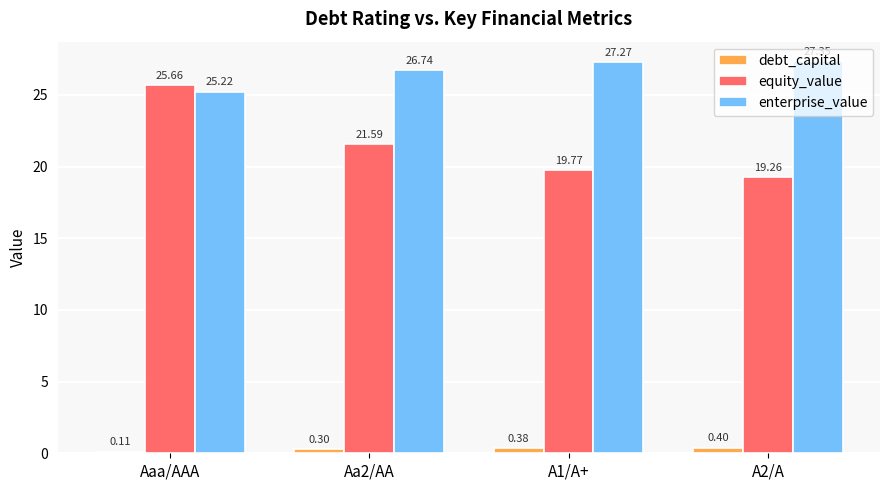

Are the bars grouped side by side (vs. stacked)?

Yes